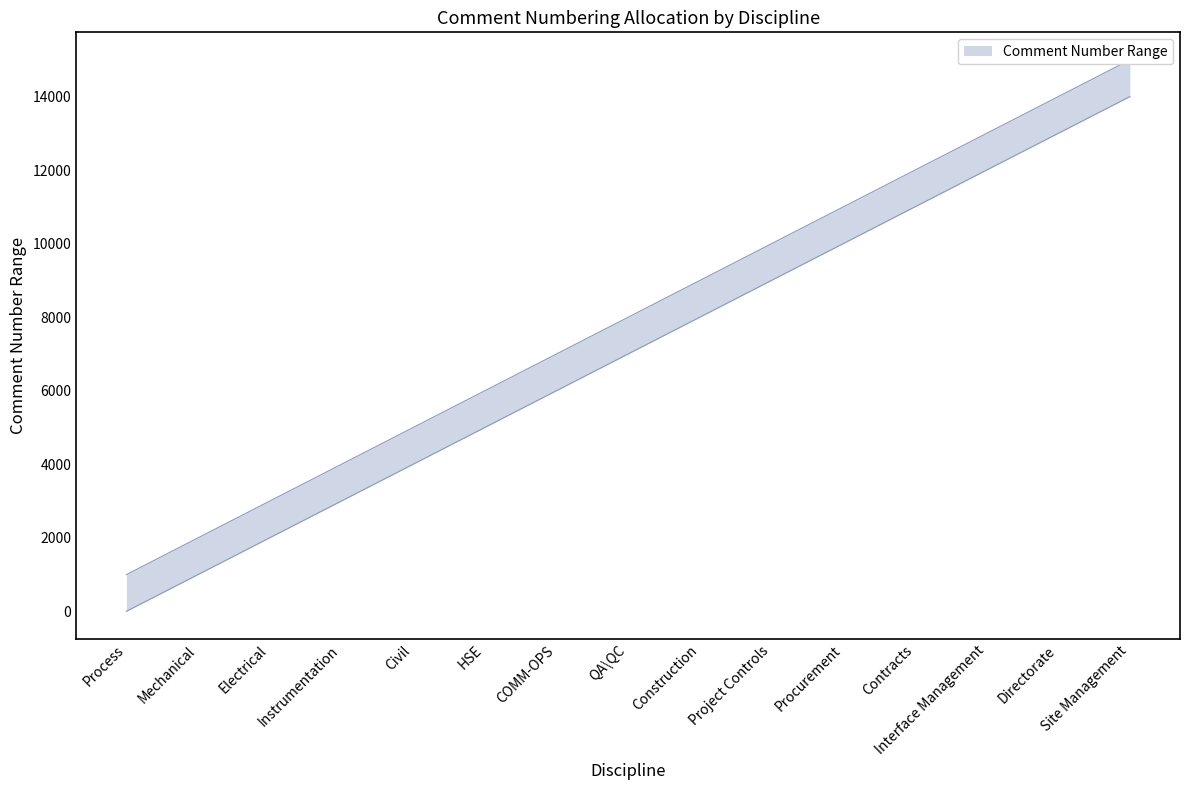

What is the difference between the Finish values at Interface Management and Contracts?

1000